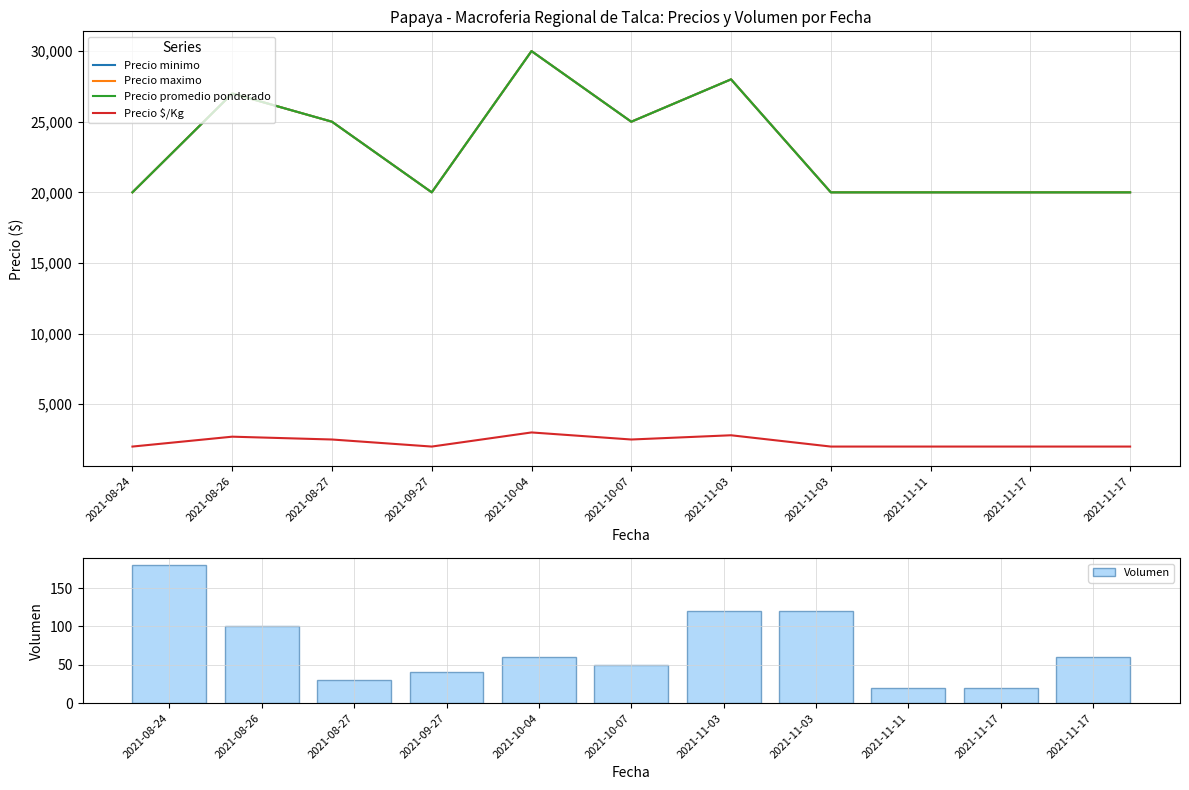

The Precio minimo series shows 32101 at 2021-08-24. True or false?

False